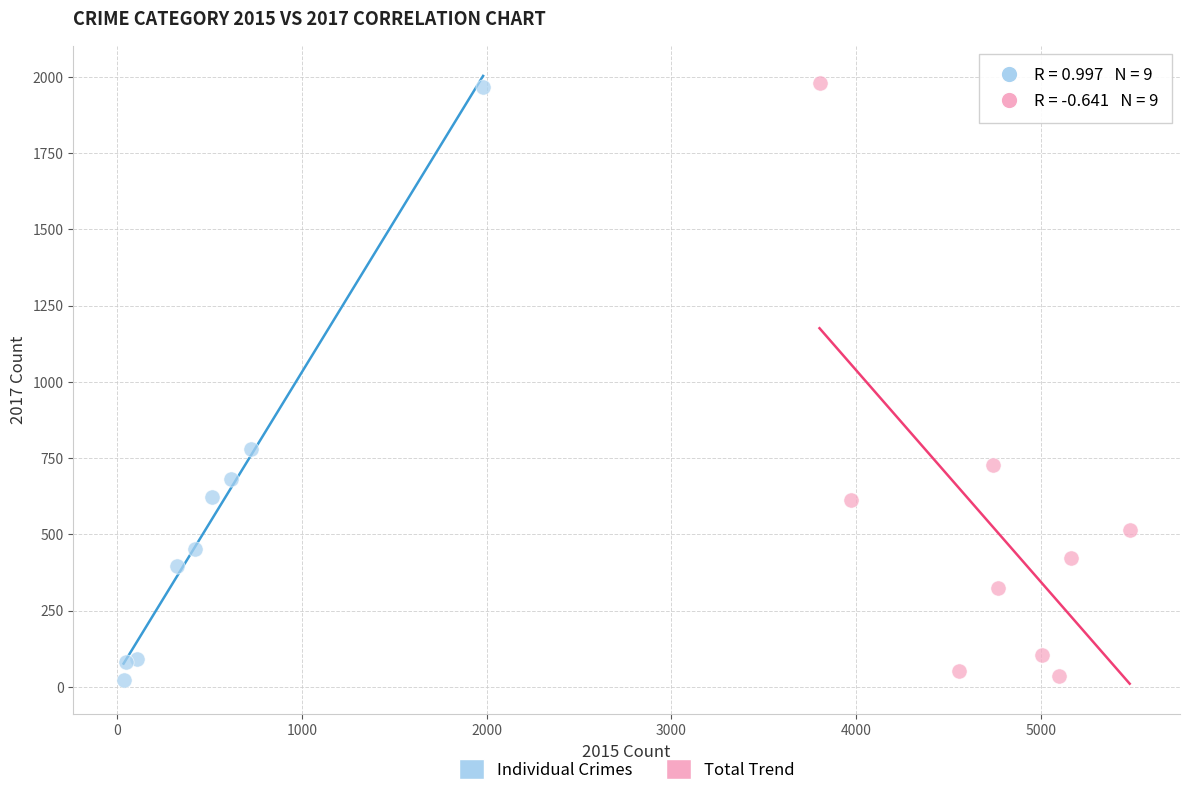

Which series has the largest Y range (max minus min)?

Total Trend